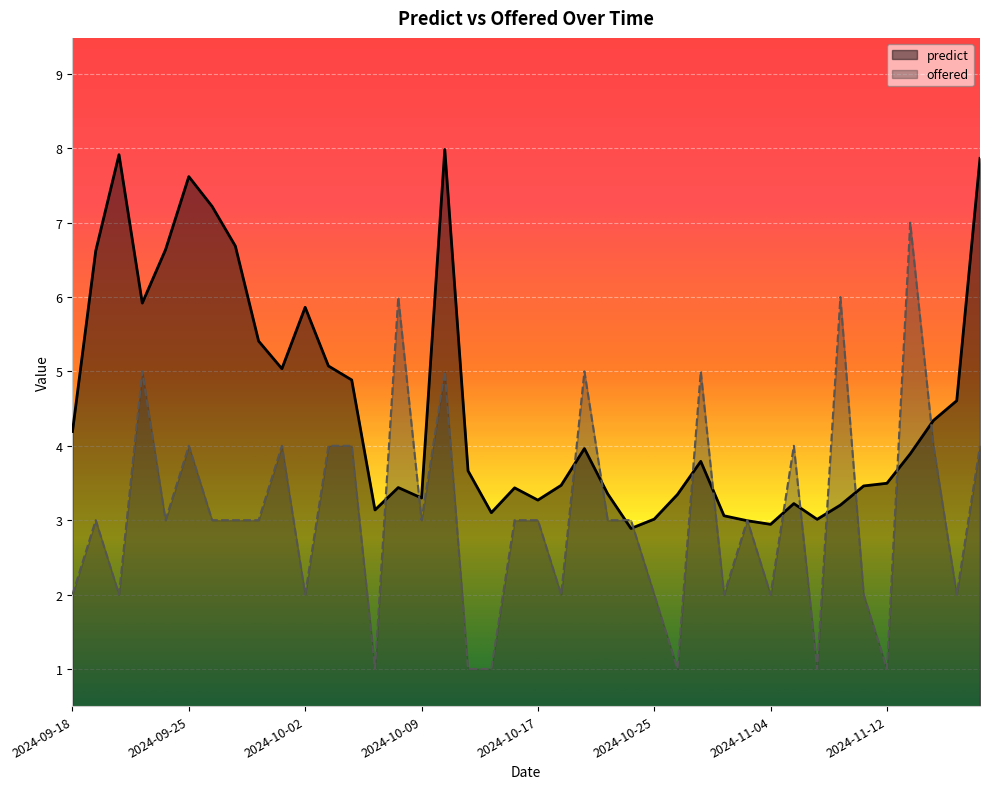

What is the value of the predict point at the 21st from the left?

3.3